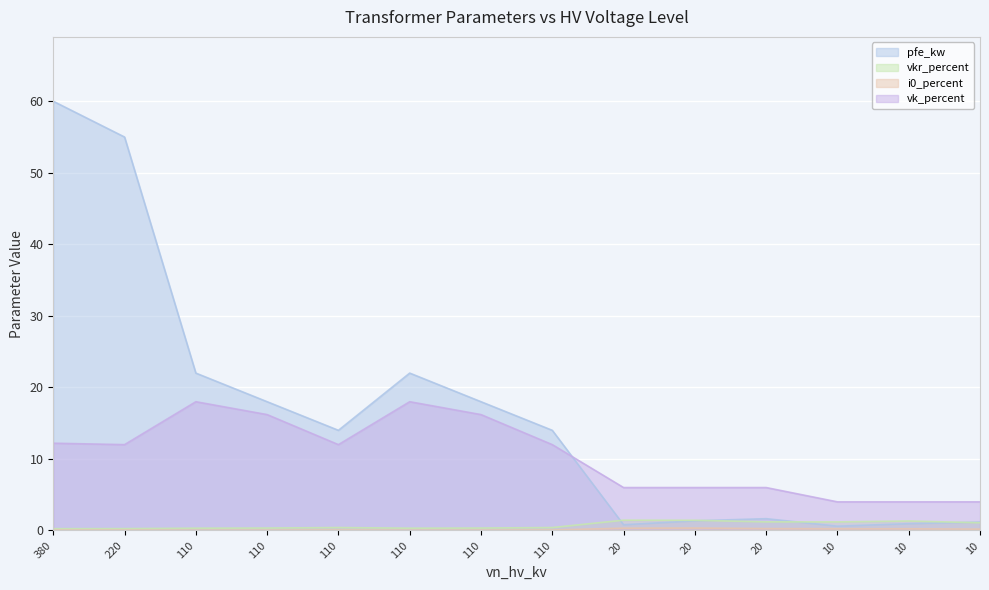

What is the maximum value for vkr_percent?

1.4